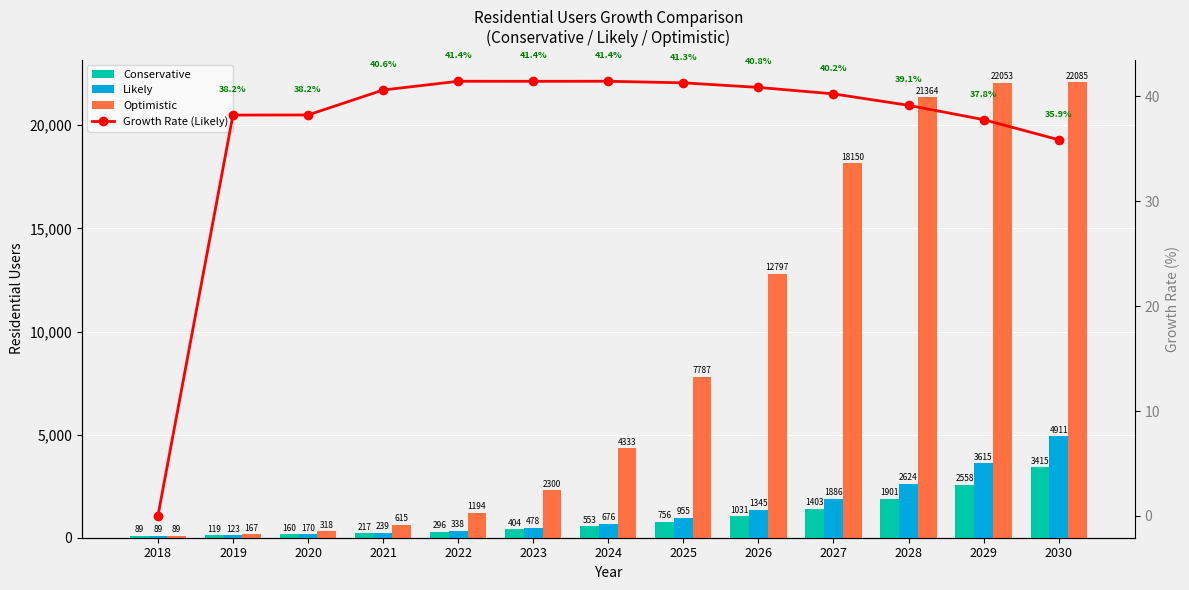

Is it true that Growth Rate (Likely) equals 0.0 at 2018?

True